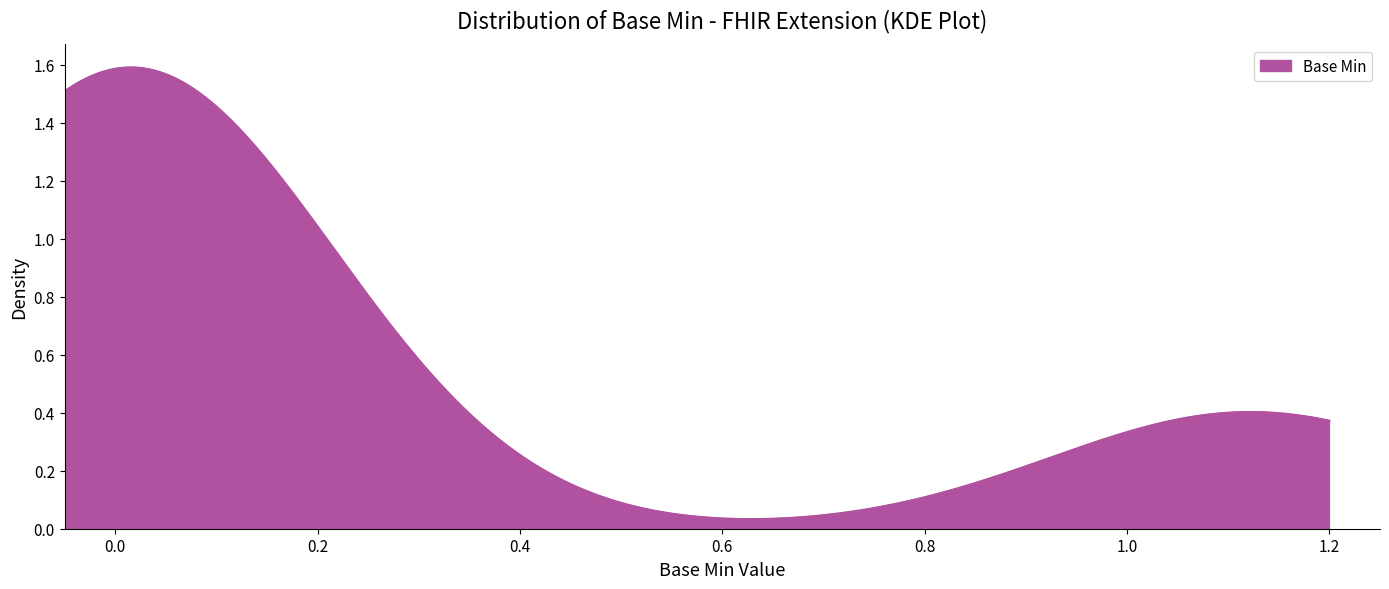

Does the chart display data point markers on the line(s)?

No